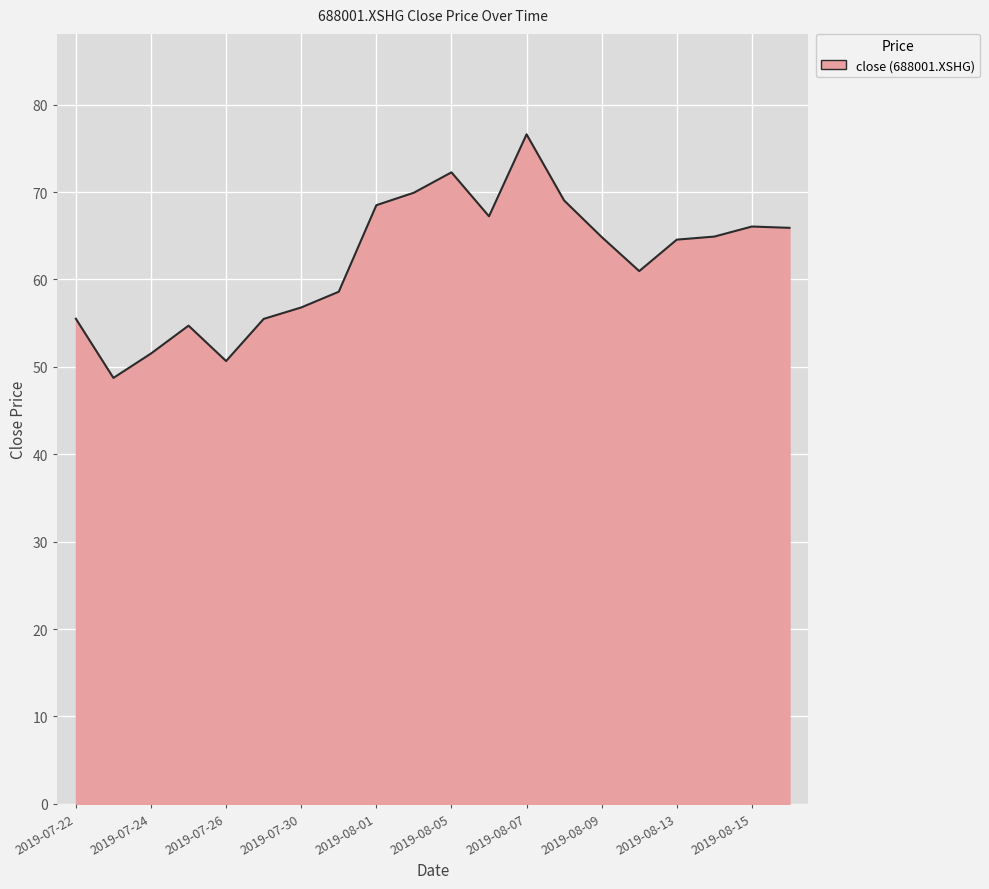

What is the difference between the maximum and minimum values?

27.9